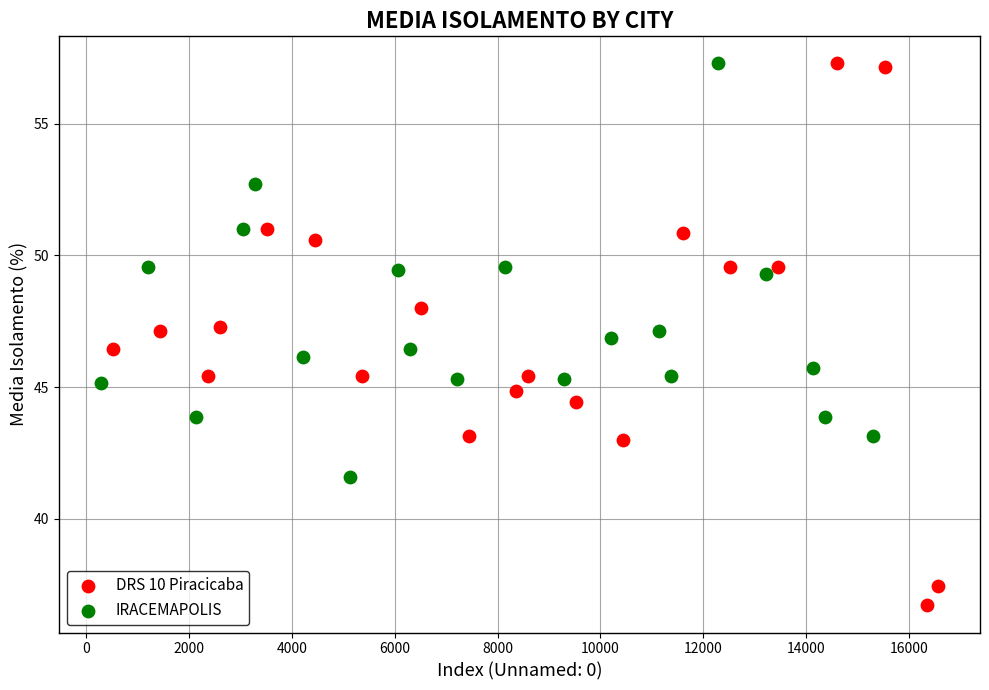

Which series contains the lowest Y value?

DRS 10 Piracicaba